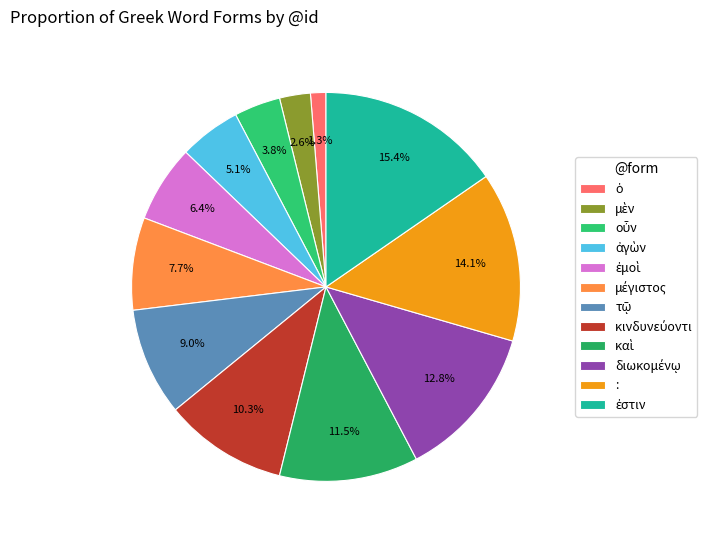

Combined, what portion of the pie is ἀγὼν and ὁ?

6.4%